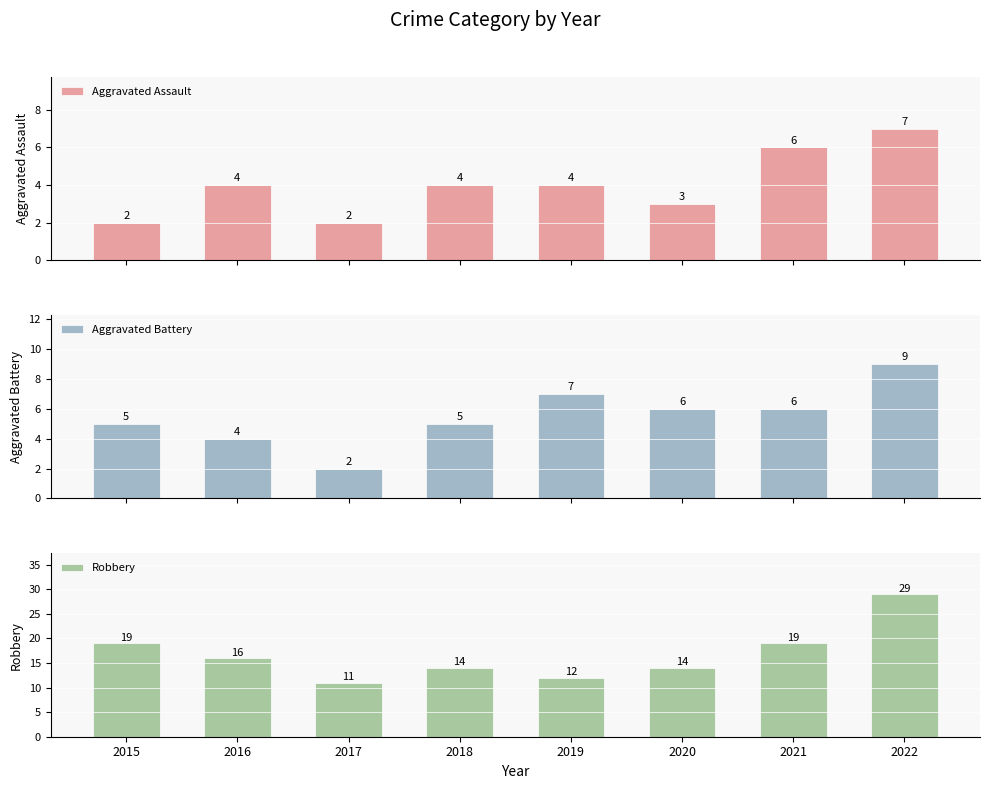

What is the difference between the highest and lowest values at 2018?

10